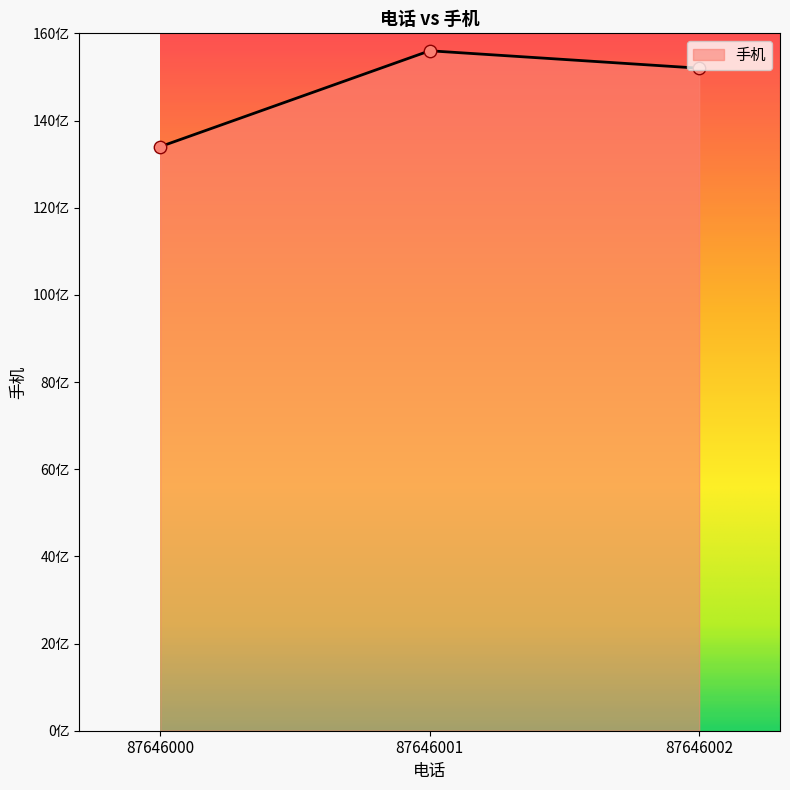

What is the change in value from 87646000 to 87646002?

+1800000001